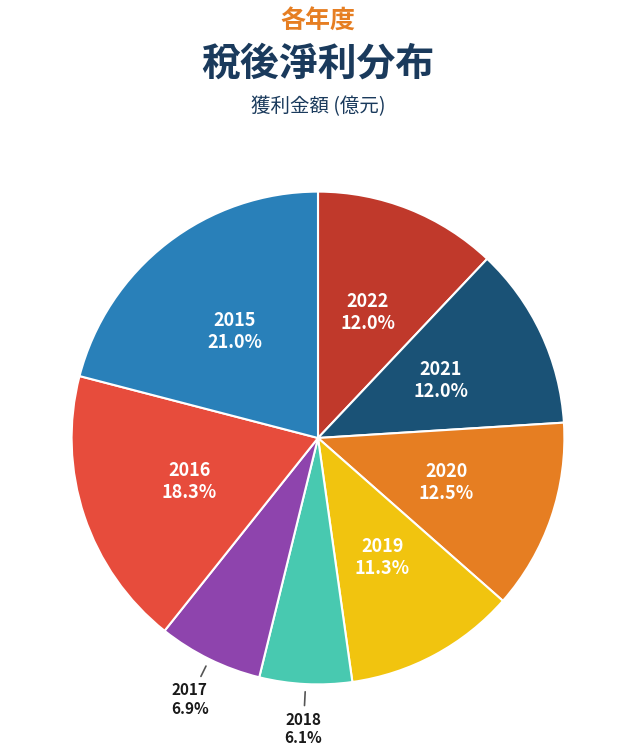

Between 2018 and 2021, which is larger?

2021